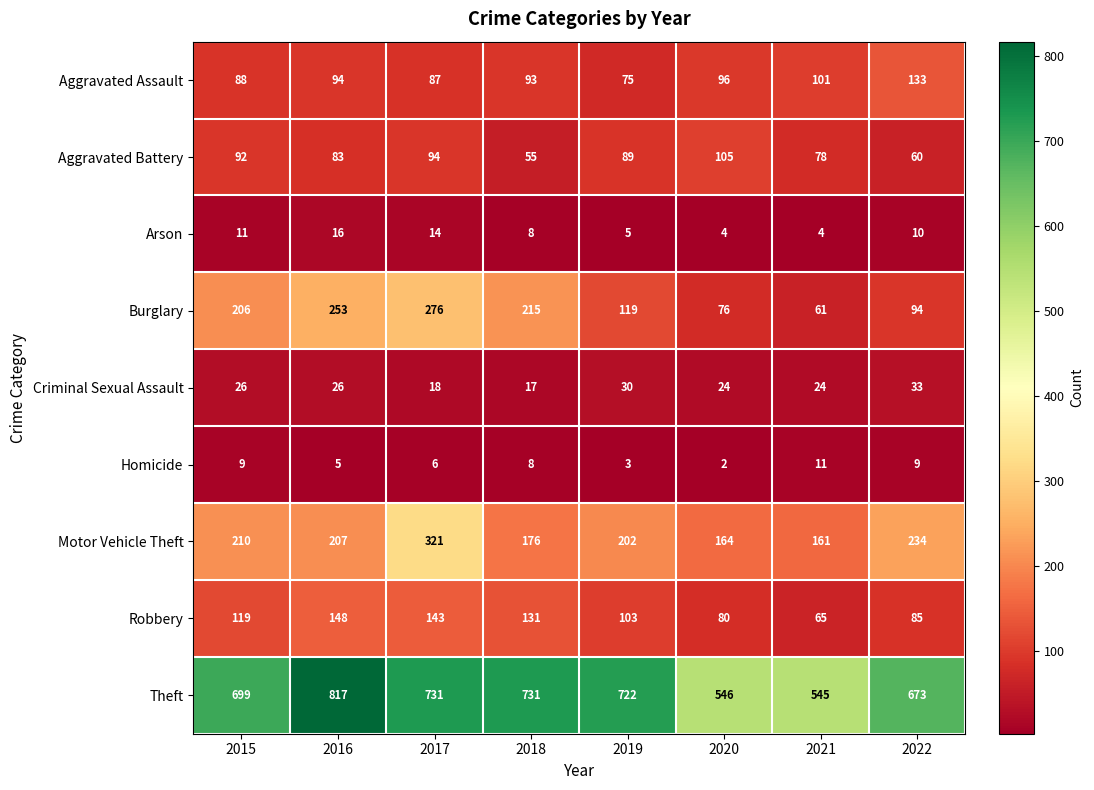

Count the Homicide values in the range 5 to 9.

5